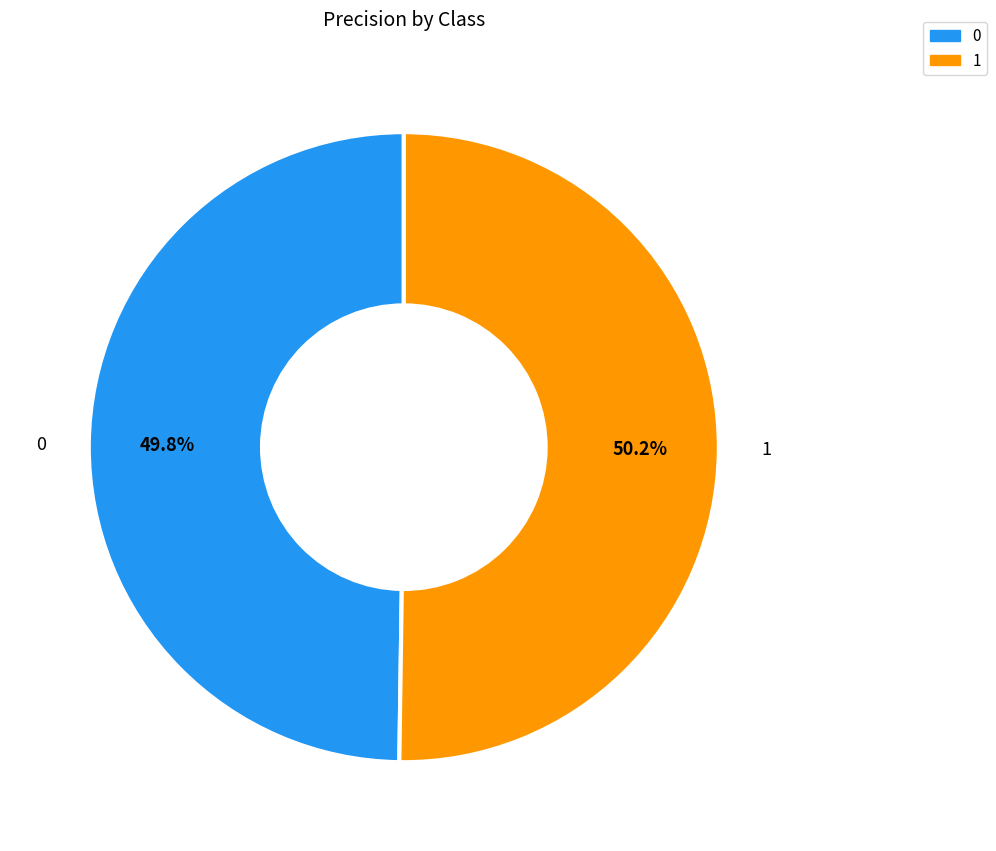

Does any single category account for the majority?

Yes